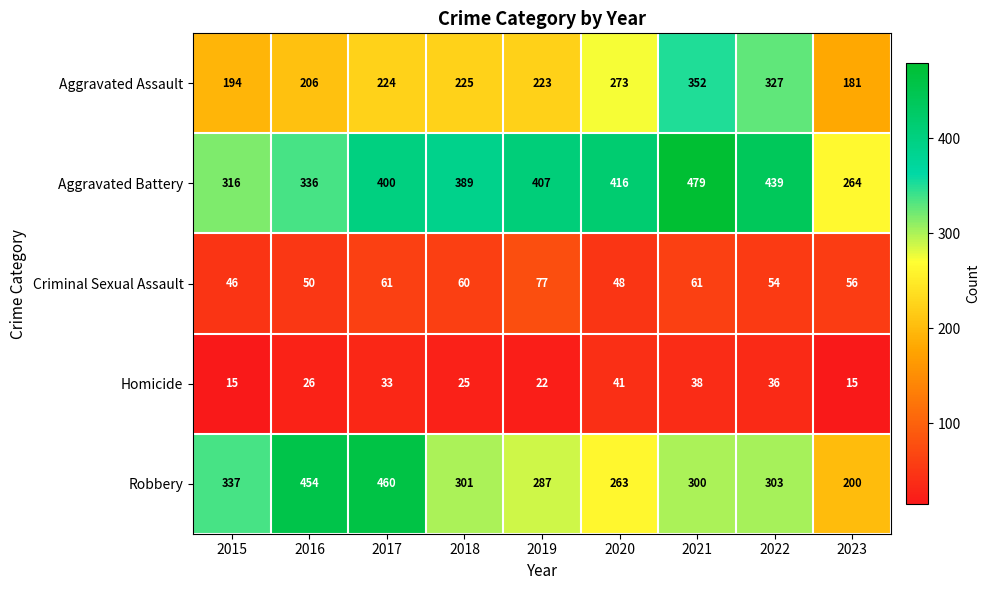

True or false: Homicide has a value of 61 at 2020.

False